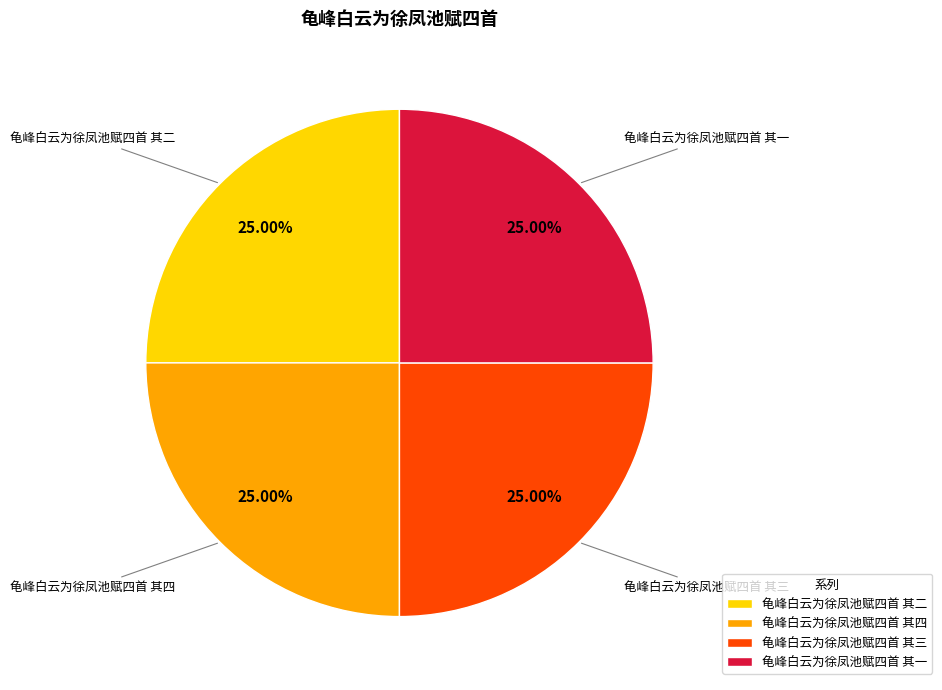

What is the ratio of the value at 龟峰白云为徐凤池赋四首 其三 to the value at 龟峰白云为徐凤池赋四首 其四?

1.0